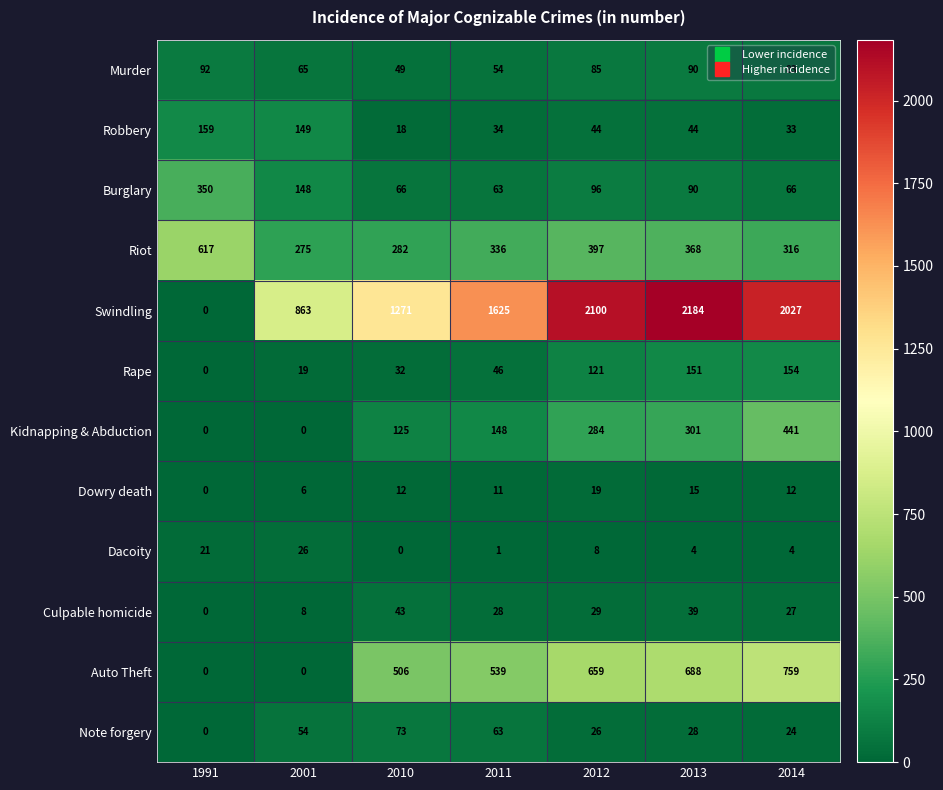

Which series has the largest total across all categories?

Swindling